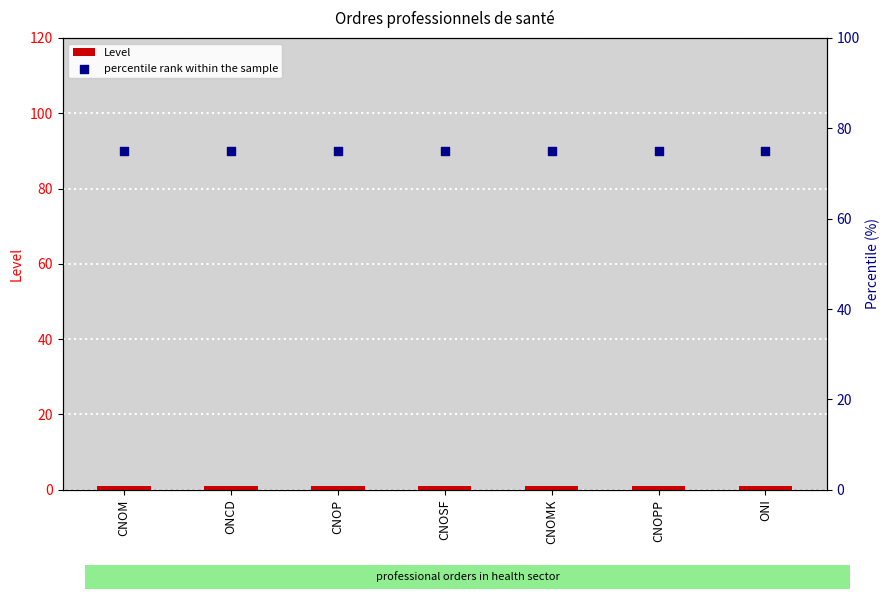

Which series contains the highest Y value?

percentile rank within the sample